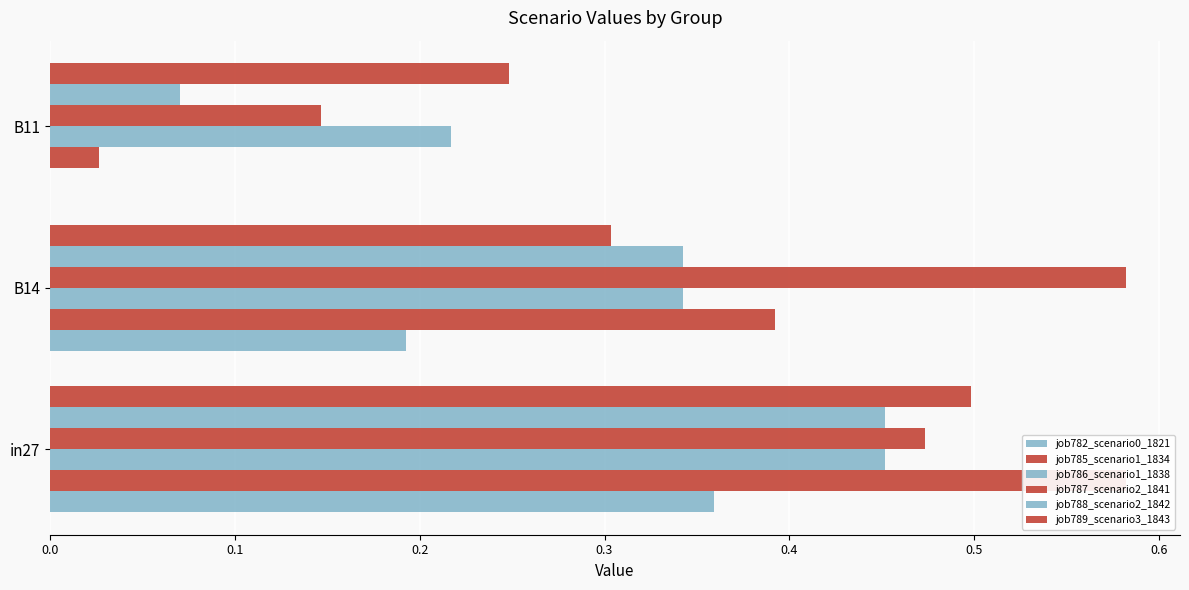

What is the maximum value for job785_scenario1_1834?

0.6